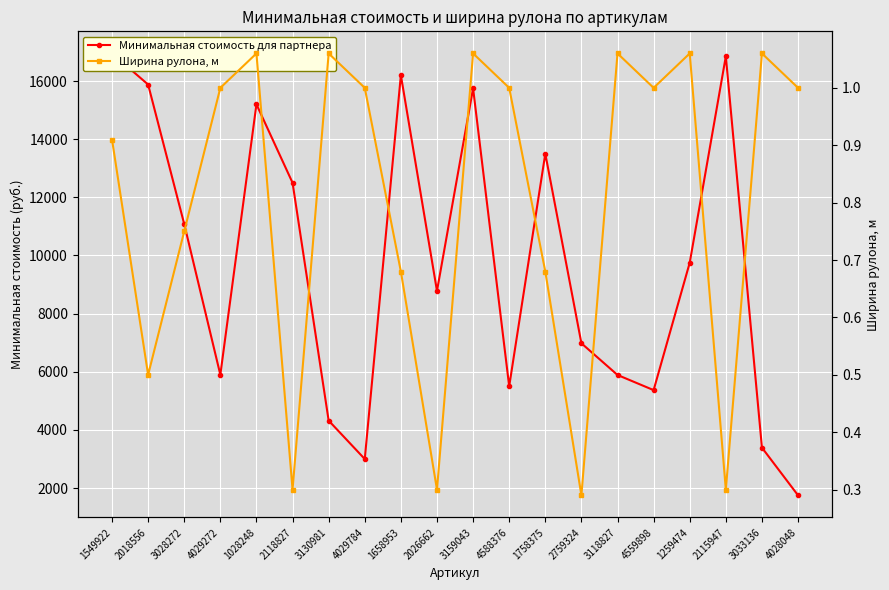

Between 3028272 and 4559898, which is larger?

3028272